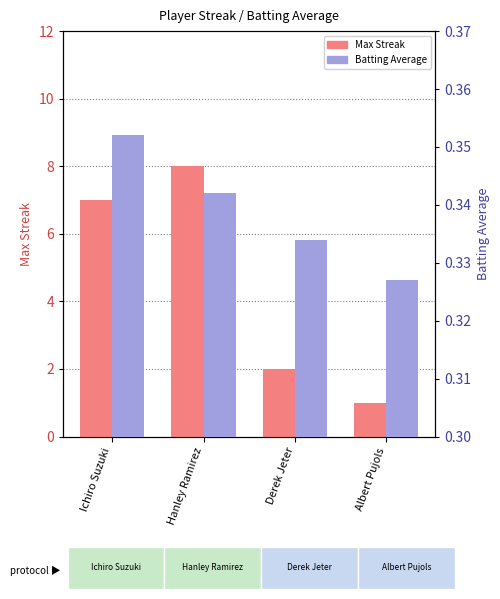

List the labels in order of Batting Average value, smallest first.

Albert Pujols, Derek Jeter, Hanley Ramirez, Ichiro Suzuki